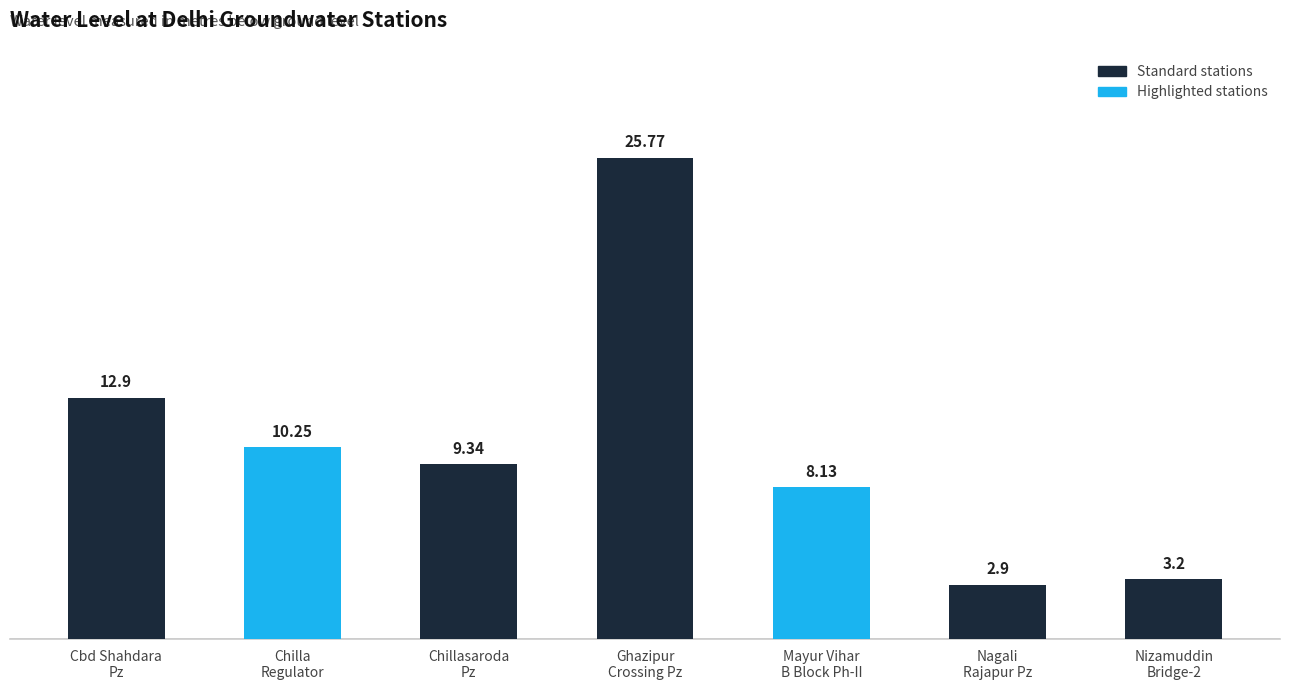

What is the change in value from Cbd Shahdara
Pz to Ghazipur
Crossing Pz?

+12.9